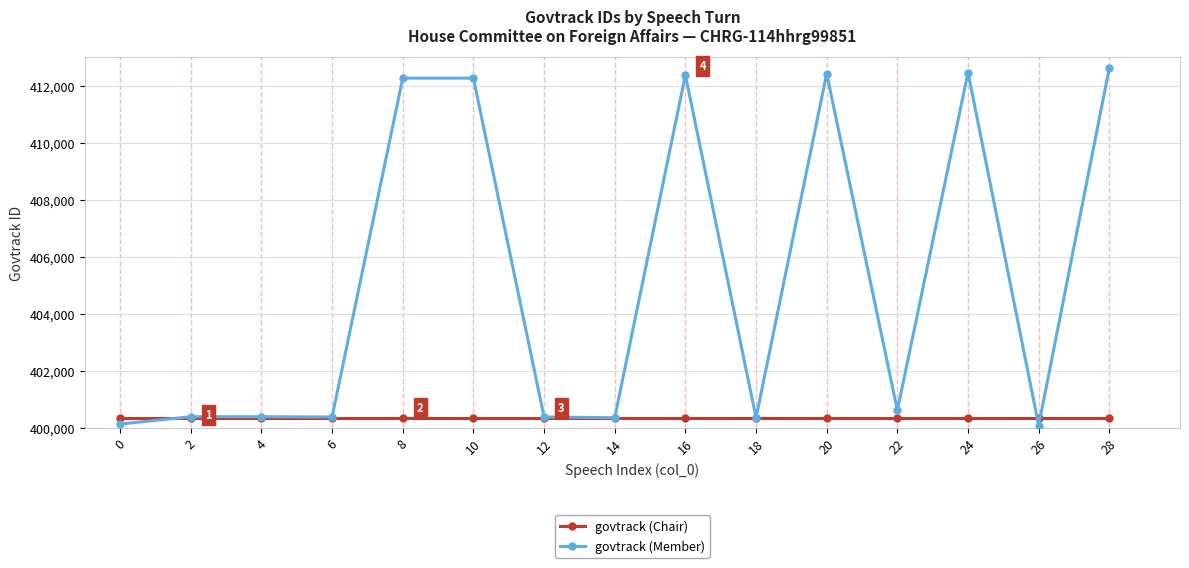

What is the total value across all series at 0?

800470